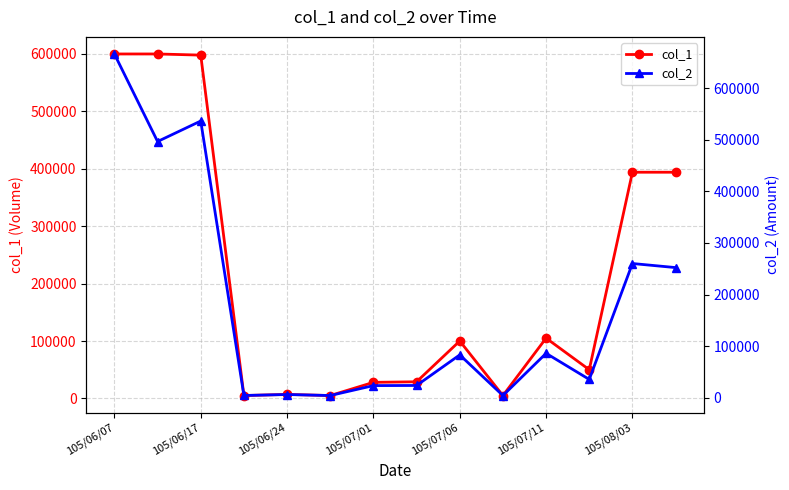

What is the value of the col_1 point at the 10th from the left?

5000